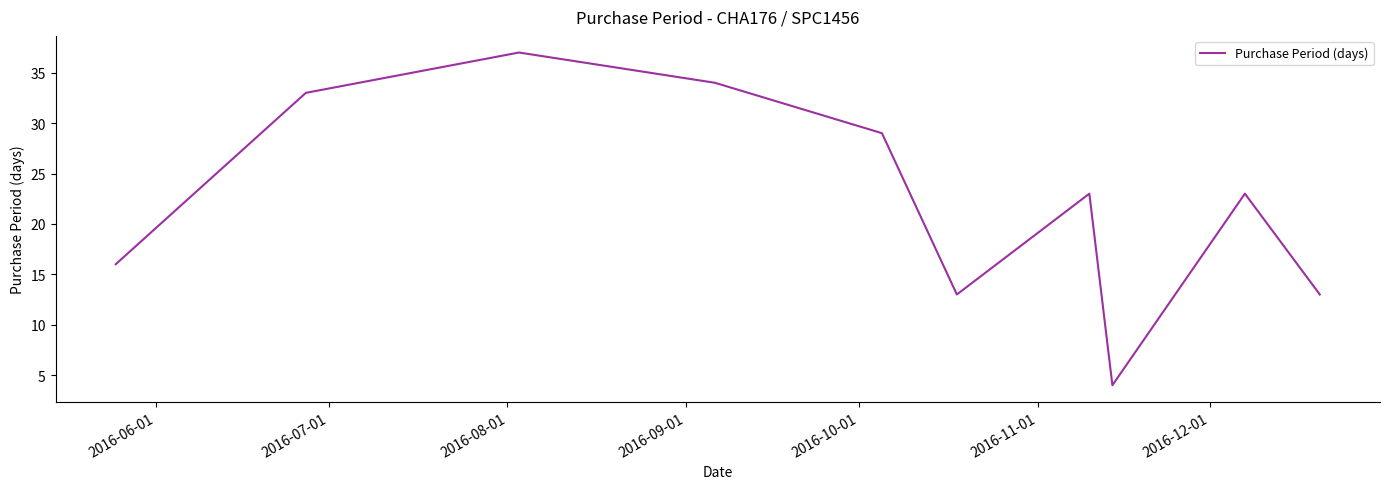

What is the minimum value shown in the chart?

4